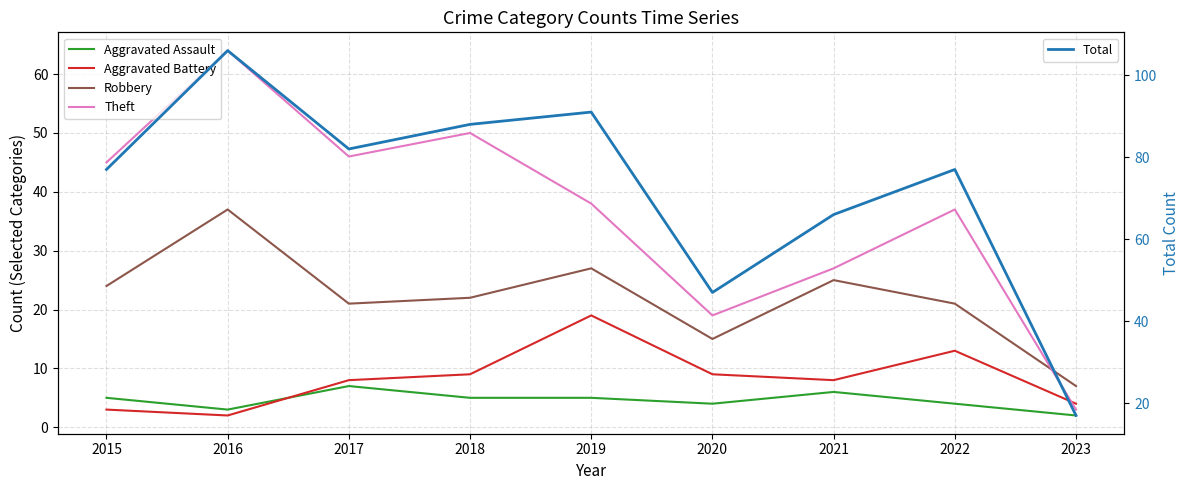

What are all the series names shown in the legend?

Aggravated Assault, Aggravated Battery, Robbery, Theft, Total